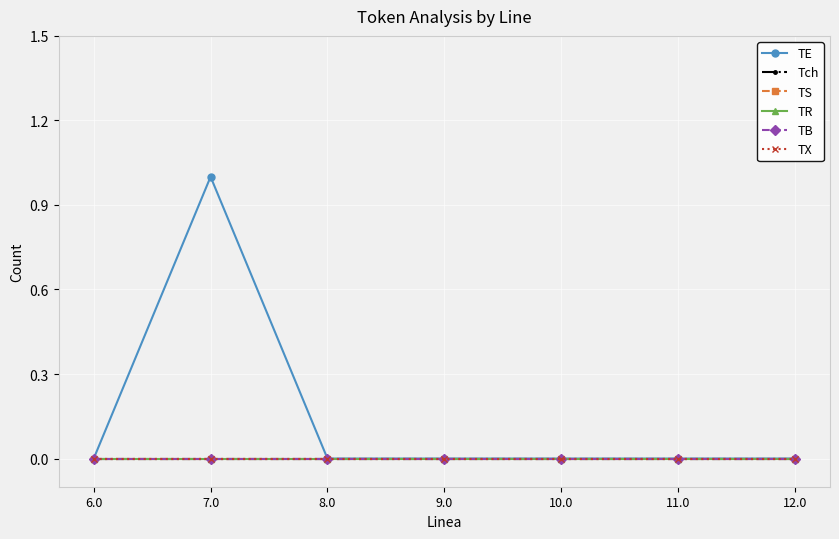

True or false: Tch and TX intersect in this chart.

False